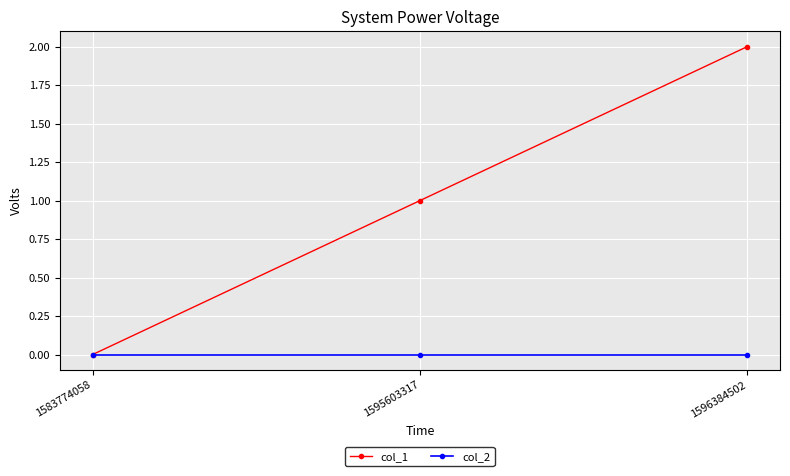

Is this an area chart (filled region under the line)?

No